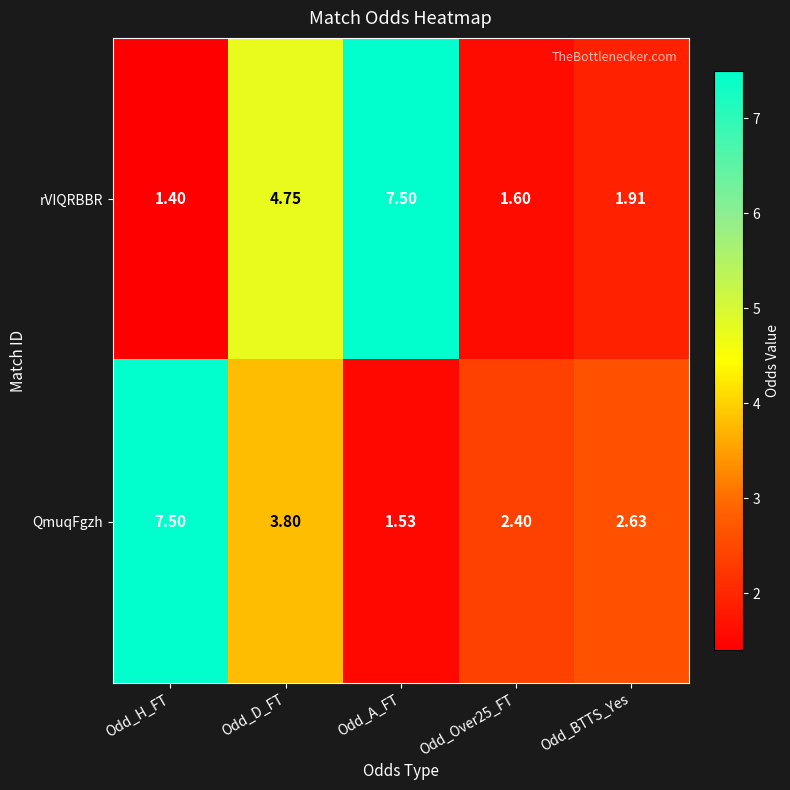

Where does the QmuqFgzh series first go above 2?

Odd_H_FT